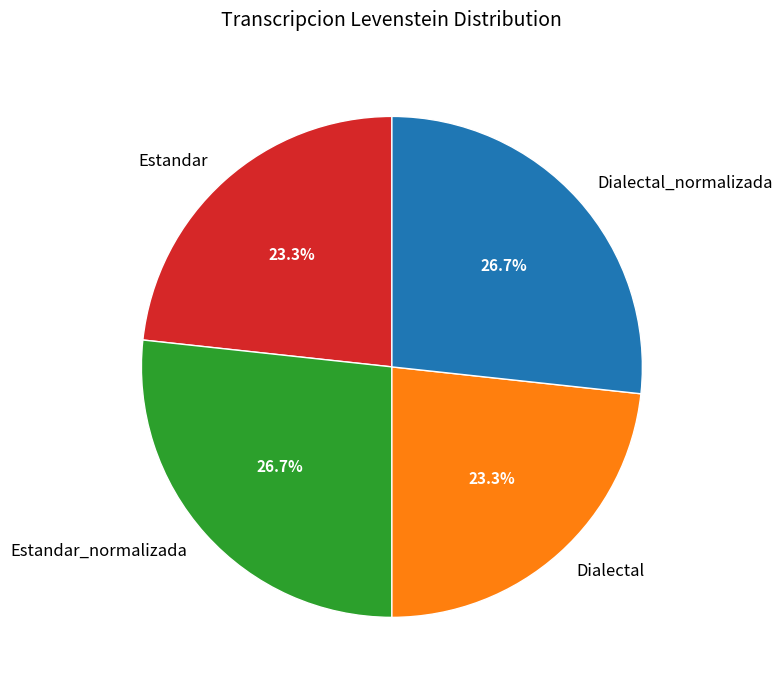

Count the number of slices in the pie.

4